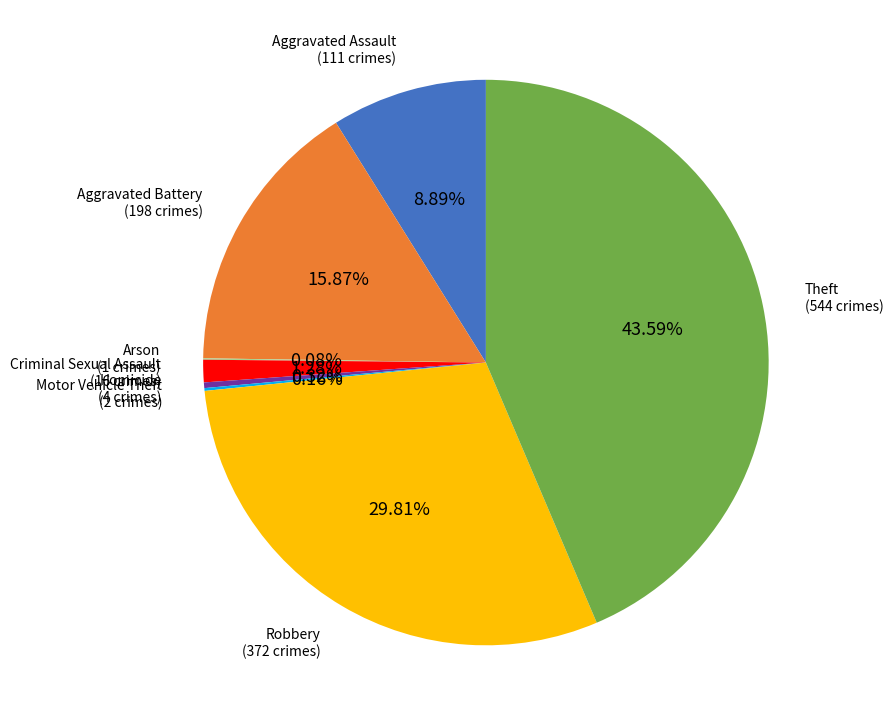

Is there any slice that represents more than half of the pie?

No